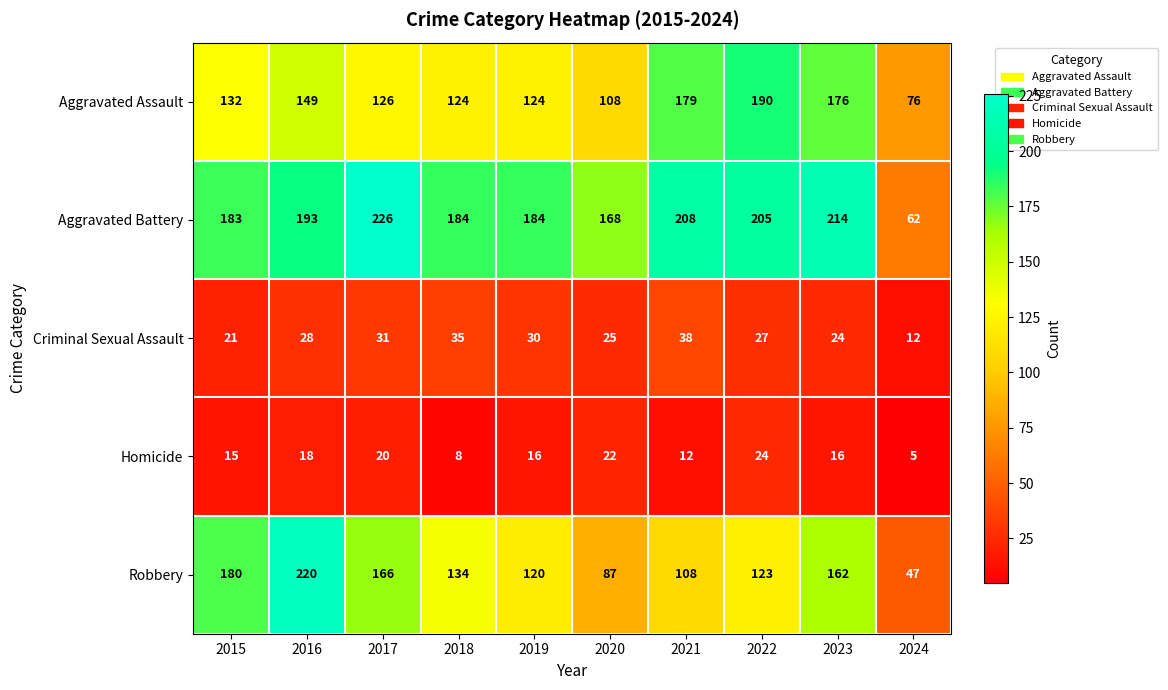

At 2017, list the series in order from largest to smallest.

Aggravated Battery, Robbery, Aggravated Assault, Criminal Sexual Assault, Homicide